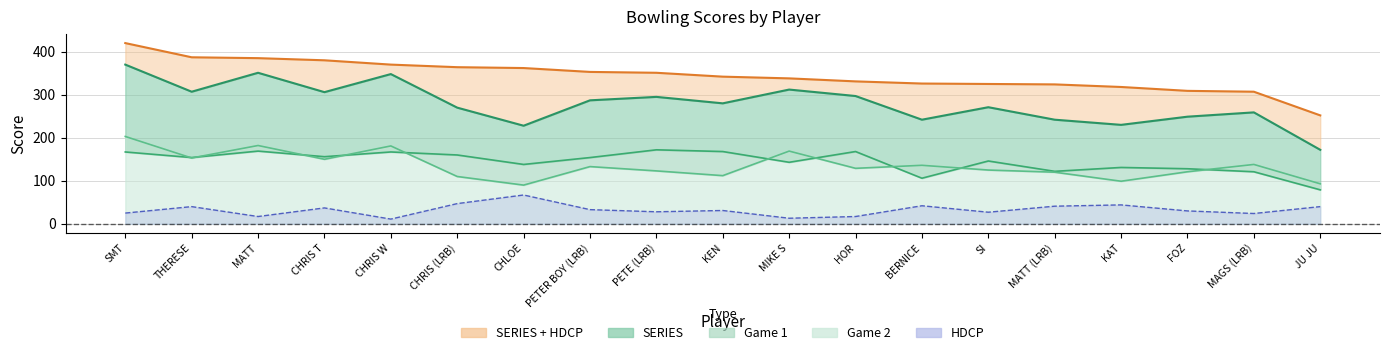

Reading left to right, list all the values displayed in this chart.

Game 1: 167	154	169	156	167	160	138	154	172	168	143	168	106	146	122	131	128	121	79
Game 2: 203	153	182	150	181	110	90	133	123	112	169	129	136	125	120	99	121	138	93
SERIES: 370	307	351	306	348	270	228	287	295	280	312	297	242	271	242	230	249	259	172
HDCP: 25	40	17	37	11	47	67	33	28	31	13	17	42	27	41	44	30	24	40
SERIES + HDCP: 420	387	385	380	370	364	362	353	351	342	338	331	326	325	324	318	309	307	252